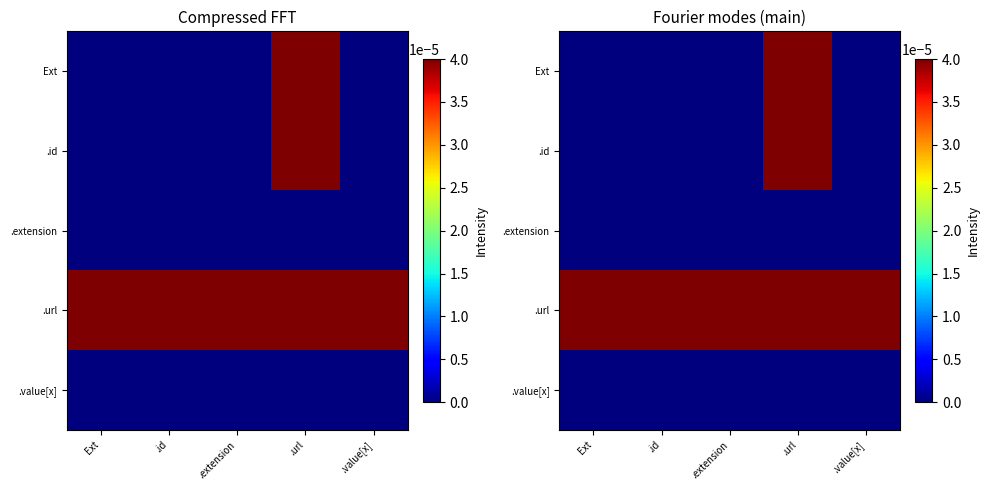

The value of .value[x] at .extension is 0.0. True or false?

True